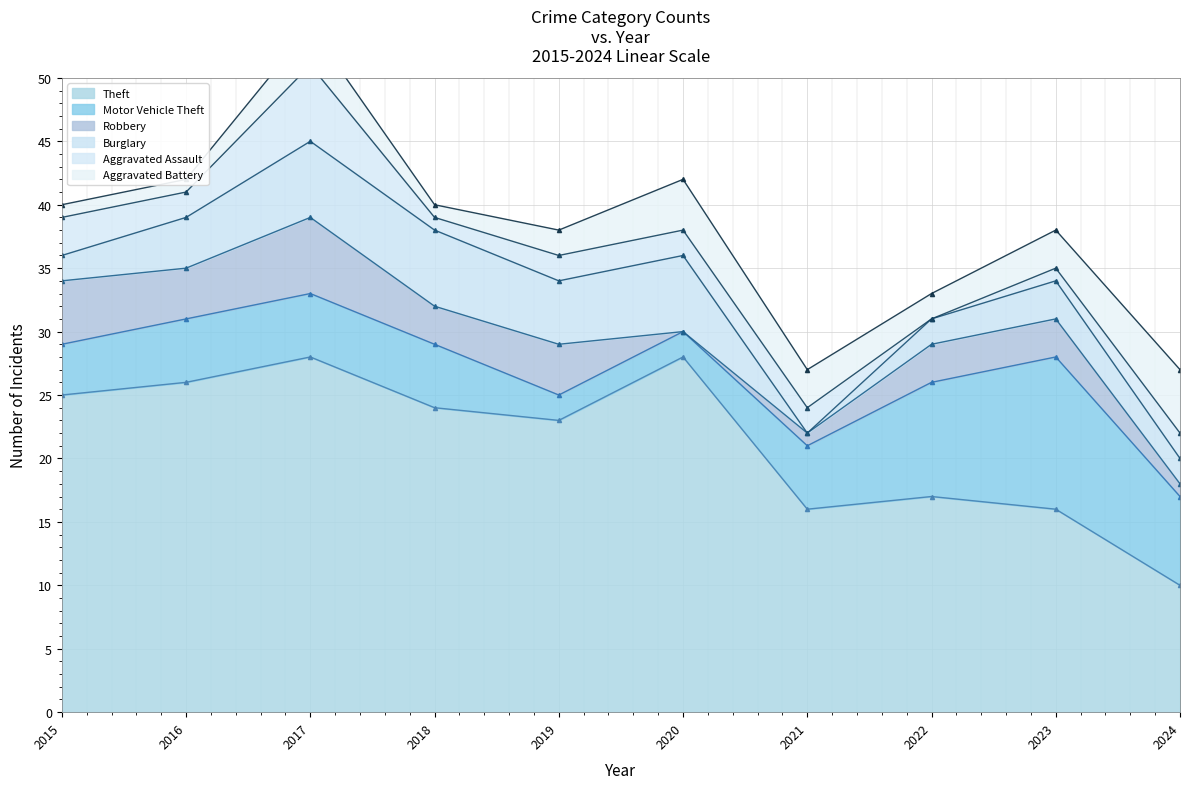

Is it true that Aggravated Assault equals 2 at 2019?

True